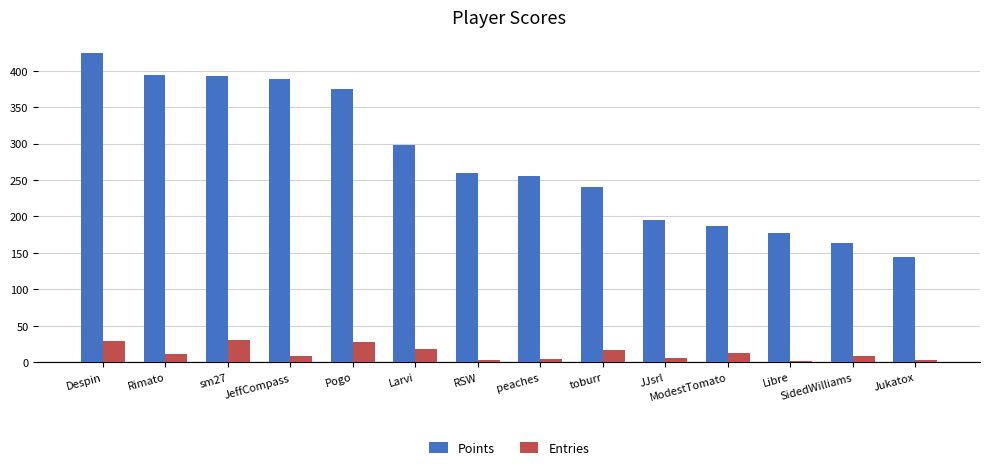

What is the difference between the Points values at Rimato and ModestTomato?

207